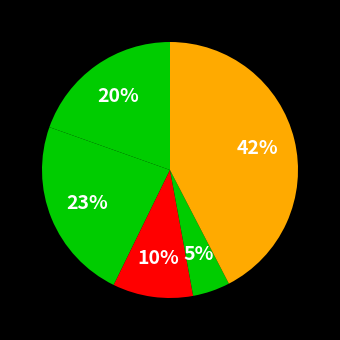

How many segments does this pie chart have?

5